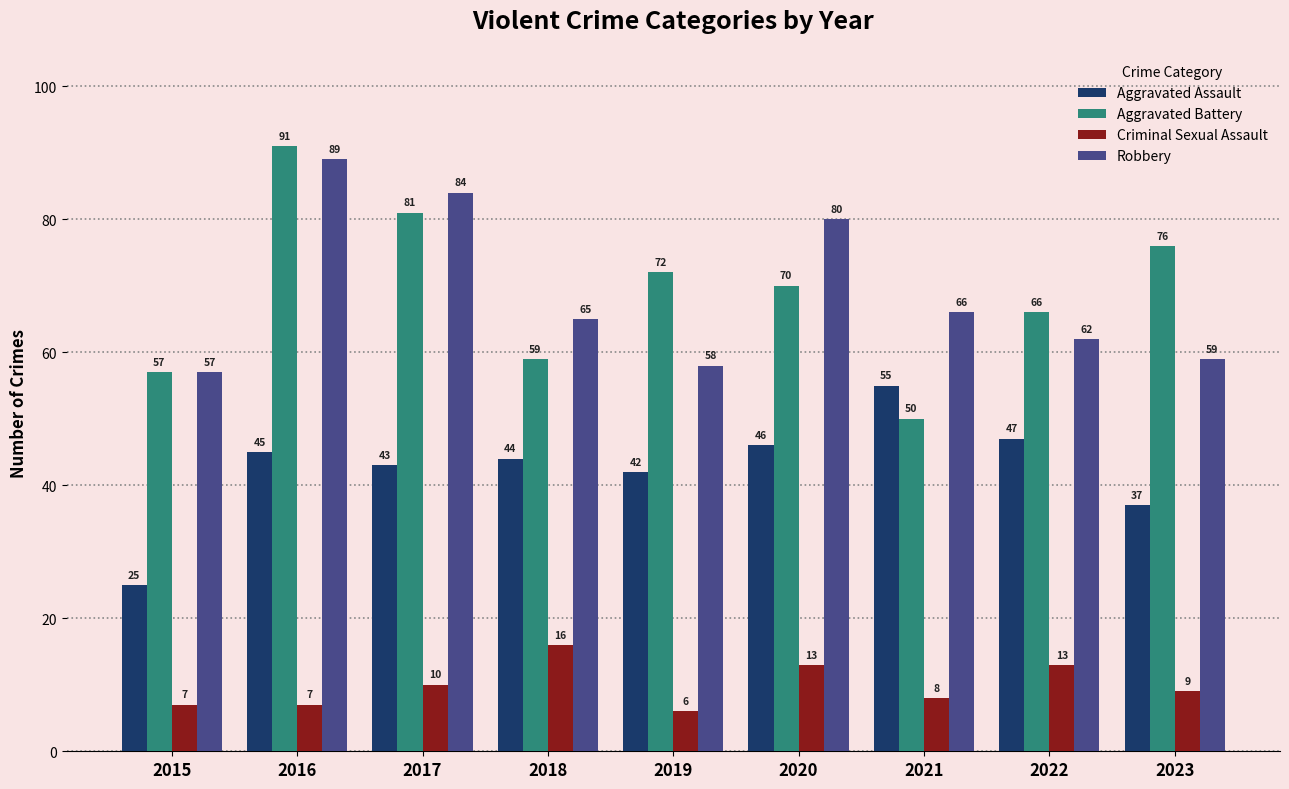

Which series changed the most between 2016 and 2020?

Aggravated Battery